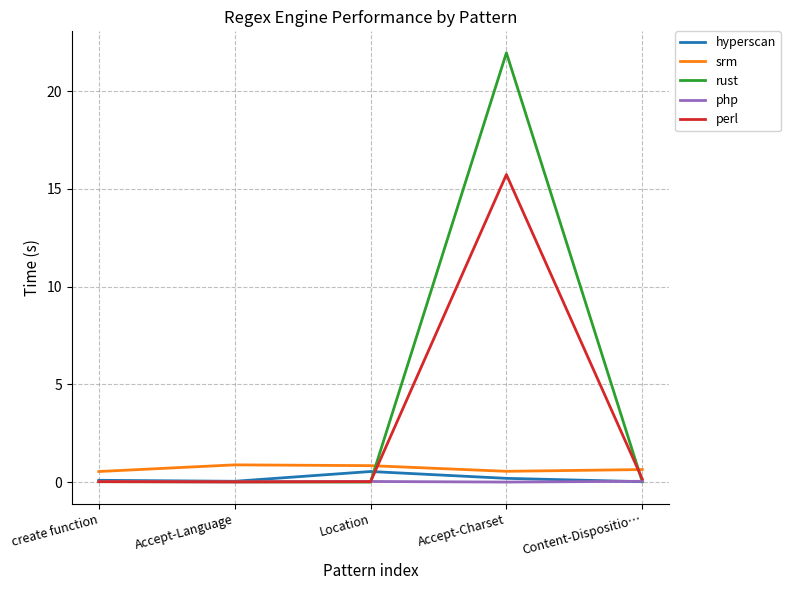

True or false: srm and php cross at least once.

False